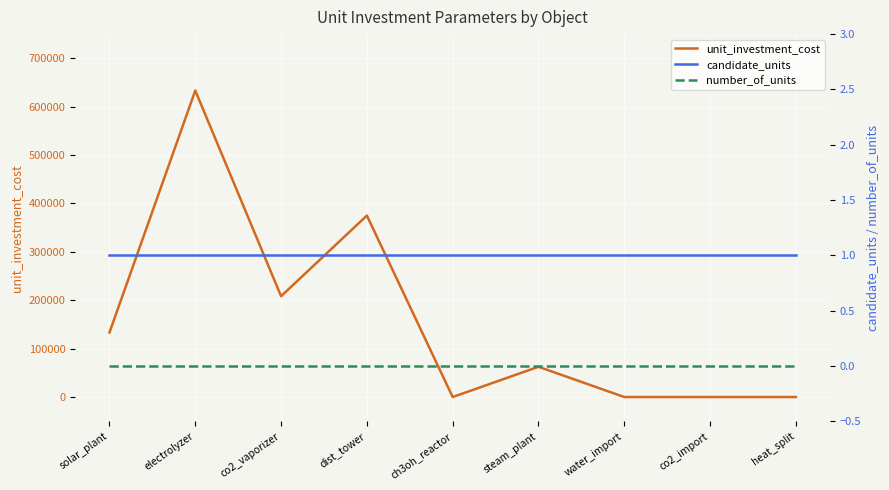

Reading left to right, extract all data points from this chart.

unit_investment_cost: solar_plant=133333.3	electrolyzer=633333.3	co2_vaporizer=208333.3	dist_tower=375000.0	ch3oh_reactor=0.3	steam_plant=62500.0	water_import=0.0	co2_import=0.0	heat_split=0.0
candidate_units: solar_plant=1.0	electrolyzer=1.0	co2_vaporizer=1.0	dist_tower=1.0	ch3oh_reactor=1.0	steam_plant=1.0	water_import=1.0	co2_import=1.0	heat_split=1.0
number_of_units: solar_plant=0.0	electrolyzer=0.0	co2_vaporizer=0.0	dist_tower=0.0	ch3oh_reactor=0.0	steam_plant=0.0	water_import=0.0	co2_import=0.0	heat_split=0.0